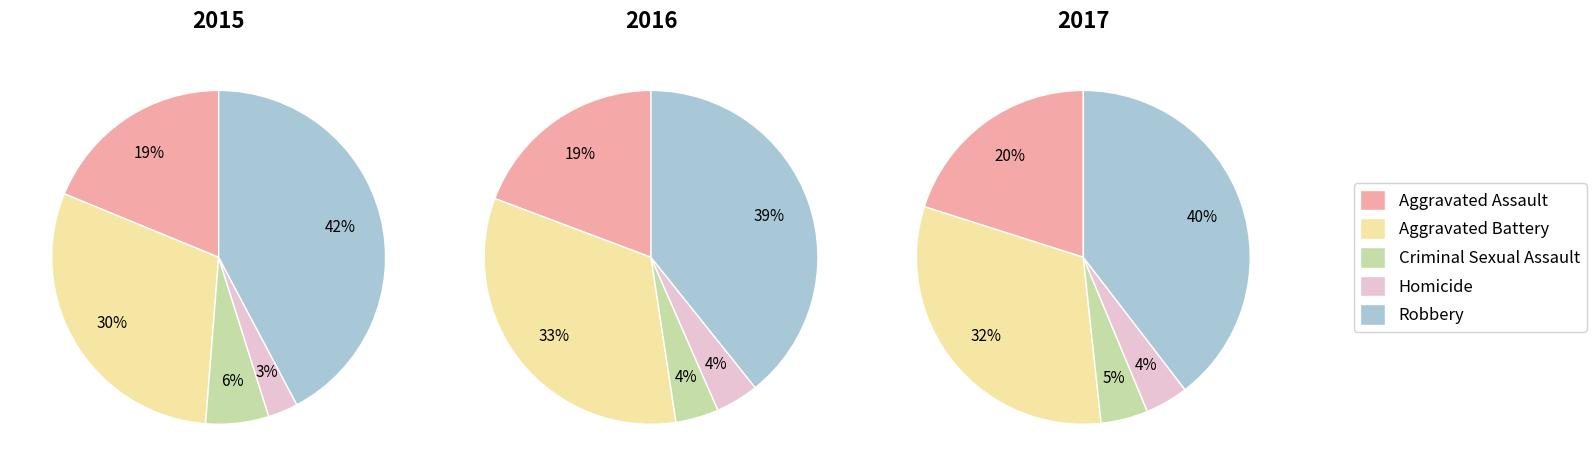

Is there any slice that represents more than half of the pie?

No